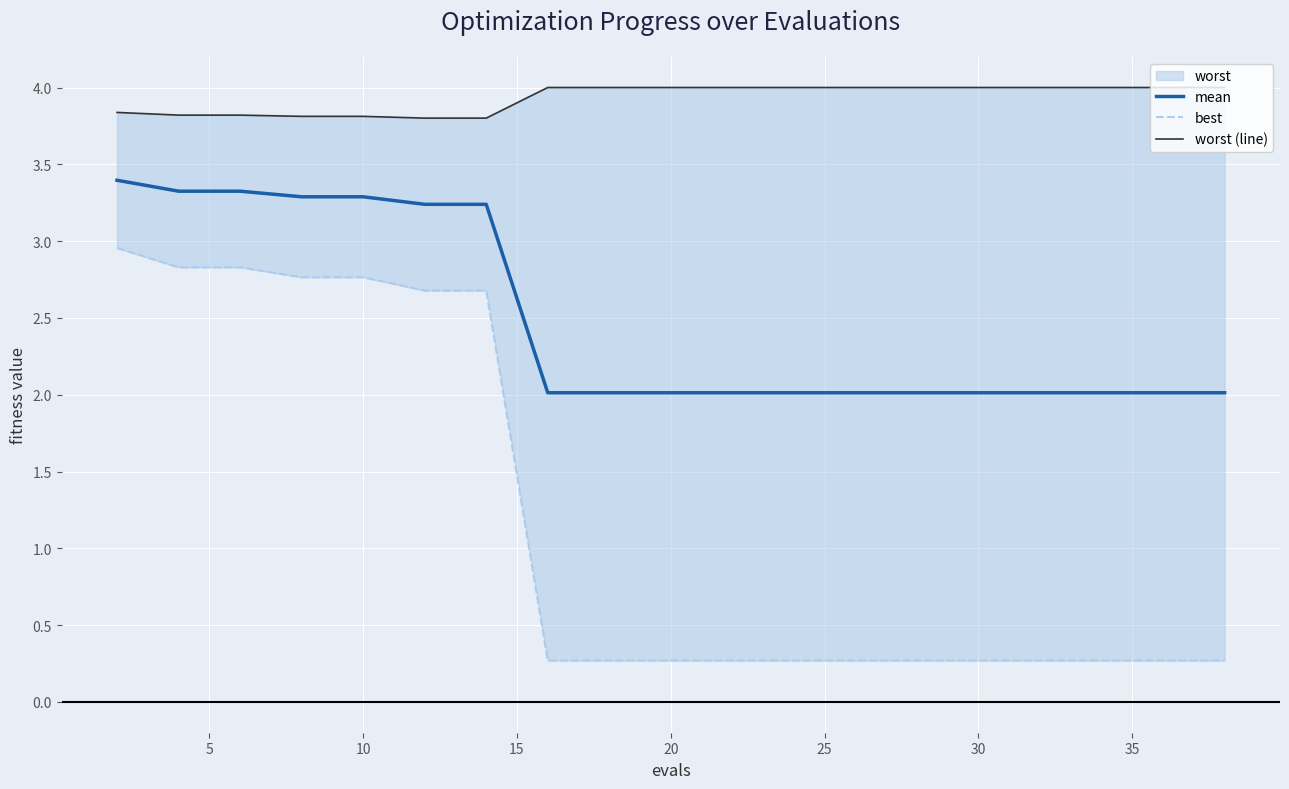

Rank the series by their average value, from highest to lowest.

worst (line), mean, best